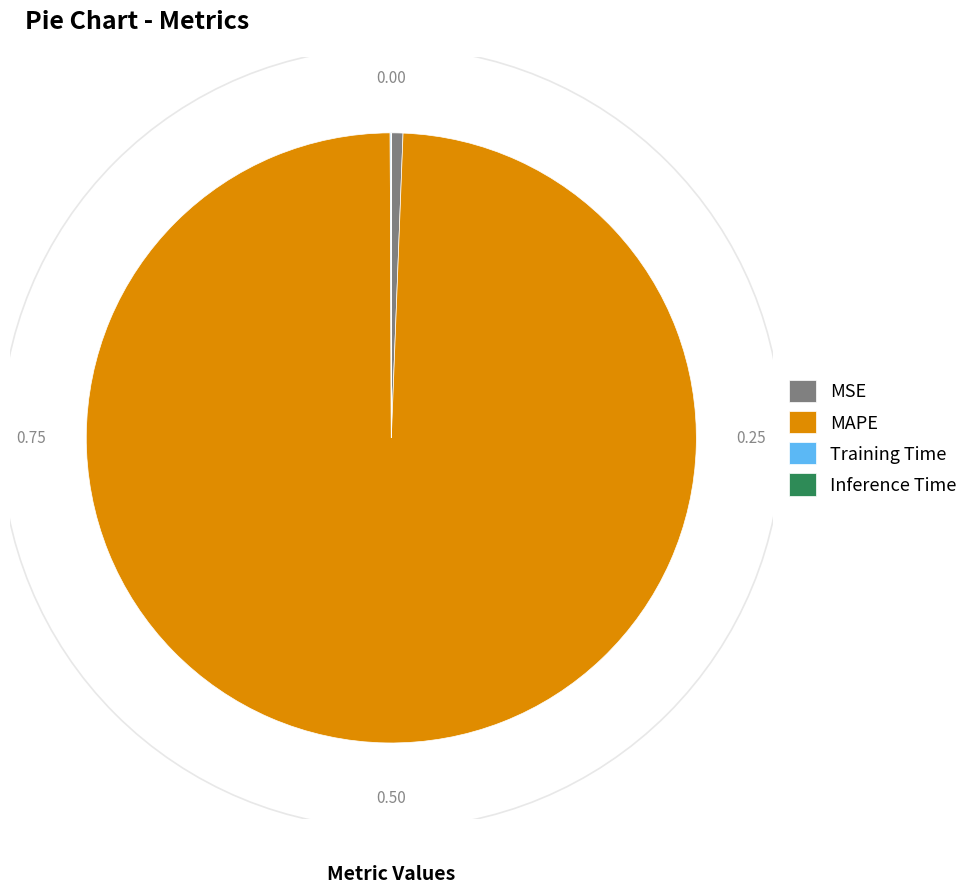

Which category has the biggest portion of the pie?

MAPE